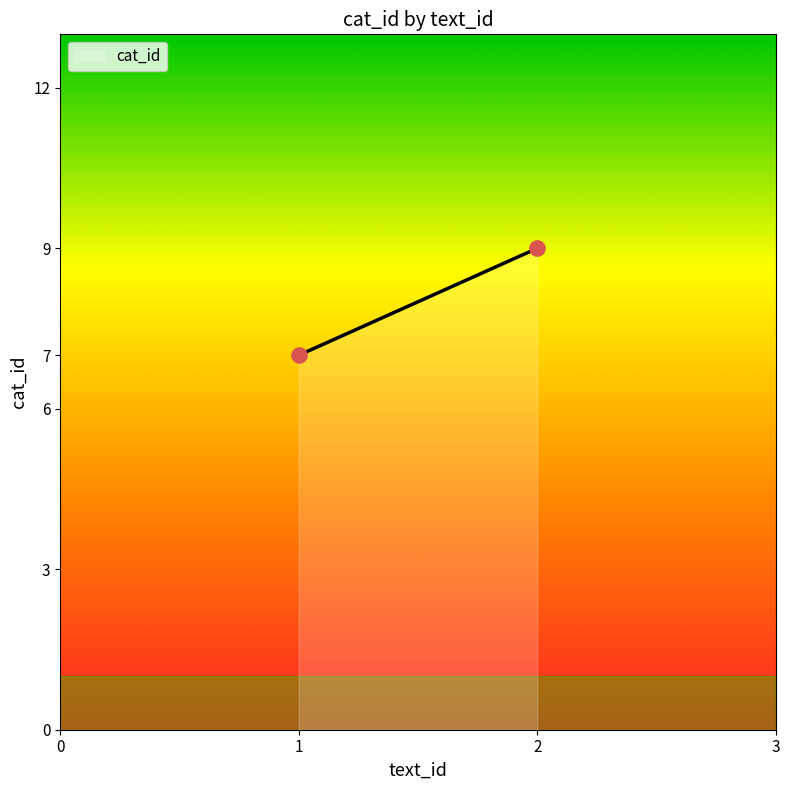

What is the difference between the maximum and minimum values?

2.0